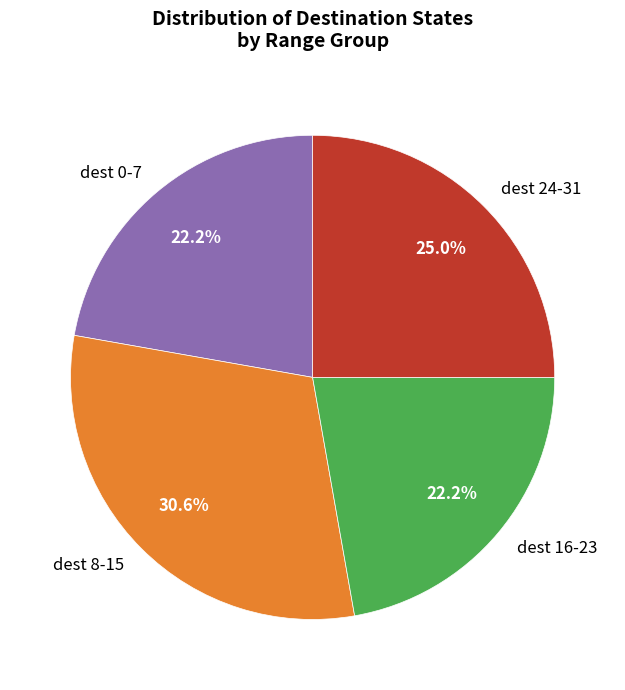

Between dest 0-7 and dest 24-31, which is larger?

dest 24-31